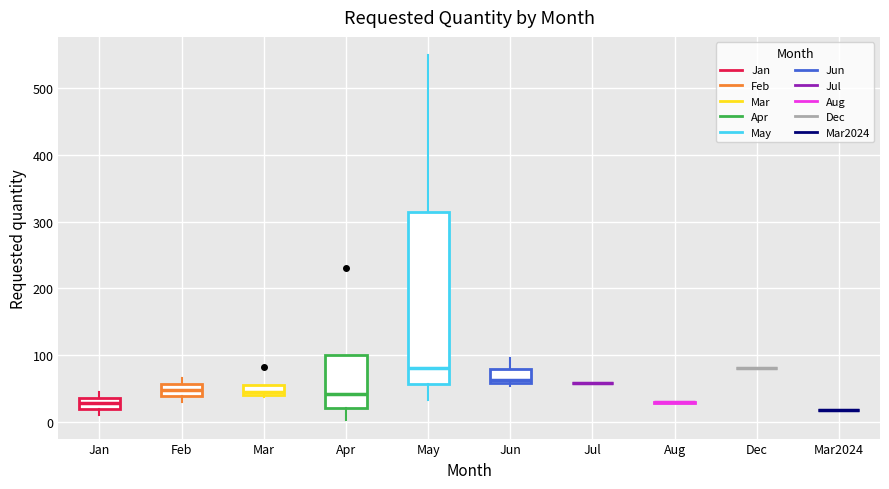

Comparing the boxes themselves (not the whiskers), which one is the tallest?

May